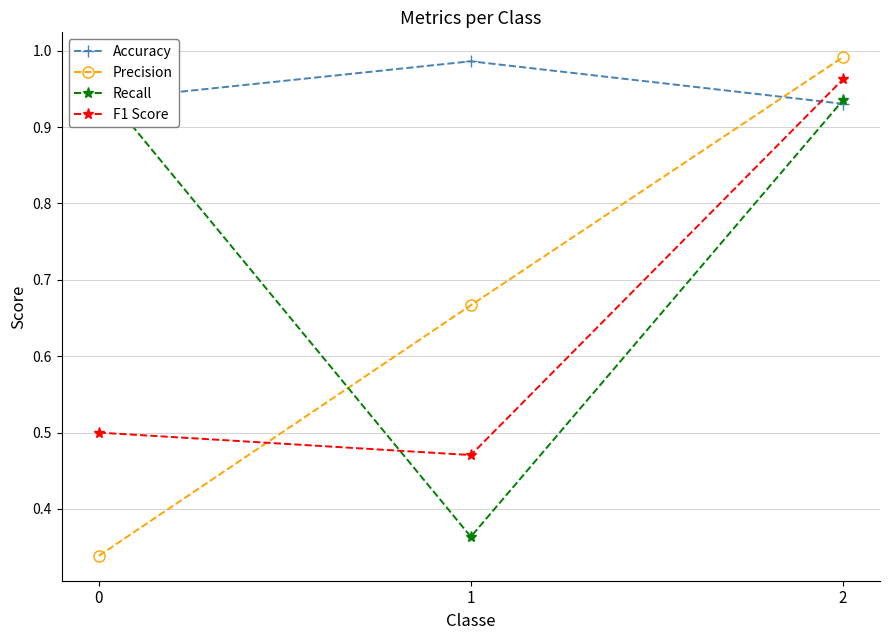

True or false: F1 Score has a value of 0.5 at 0.

True